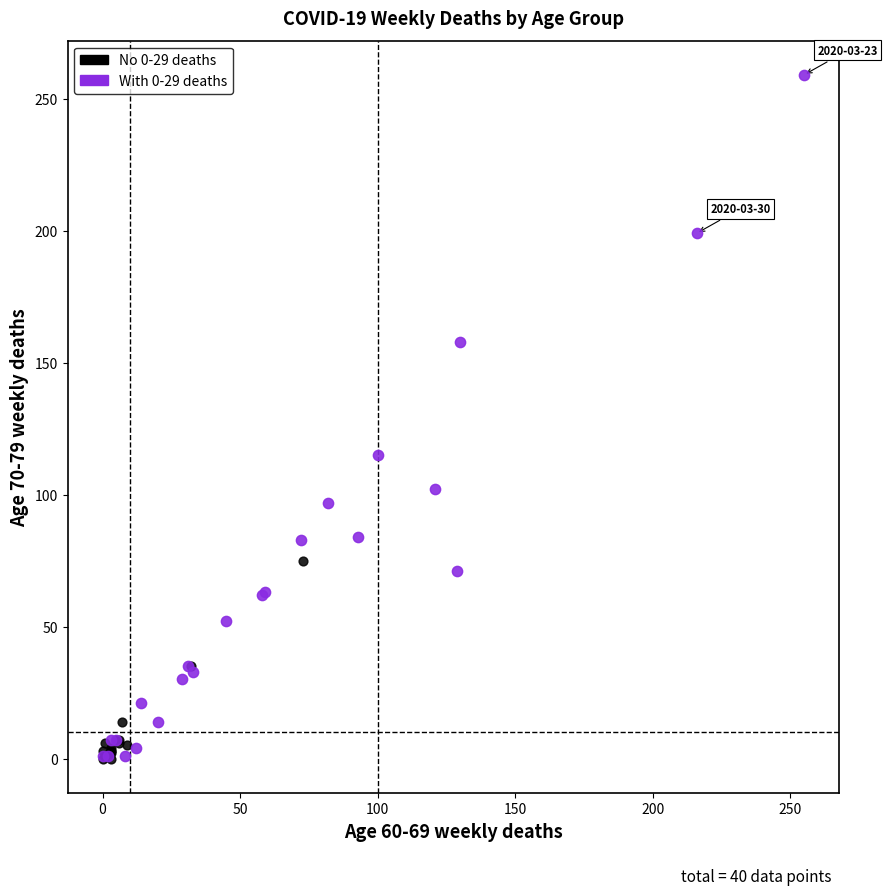

Which series has the widest spread of Y values?

With 0-29 deaths